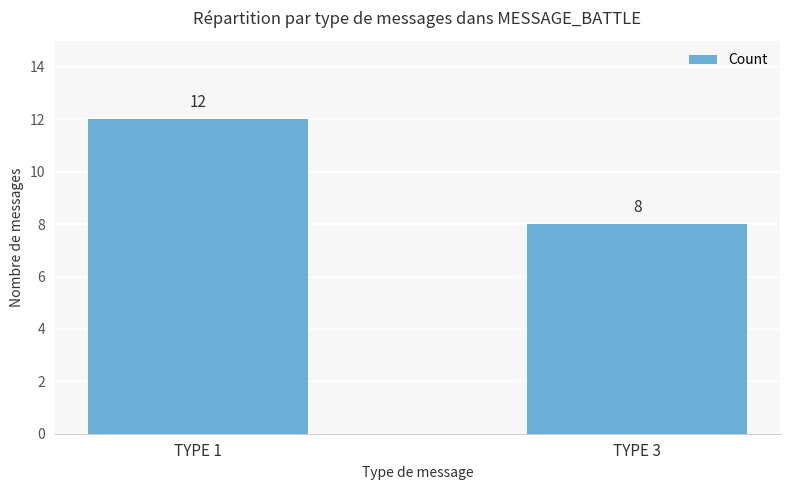

Is it true that the value at TYPE 1 is 6?

False